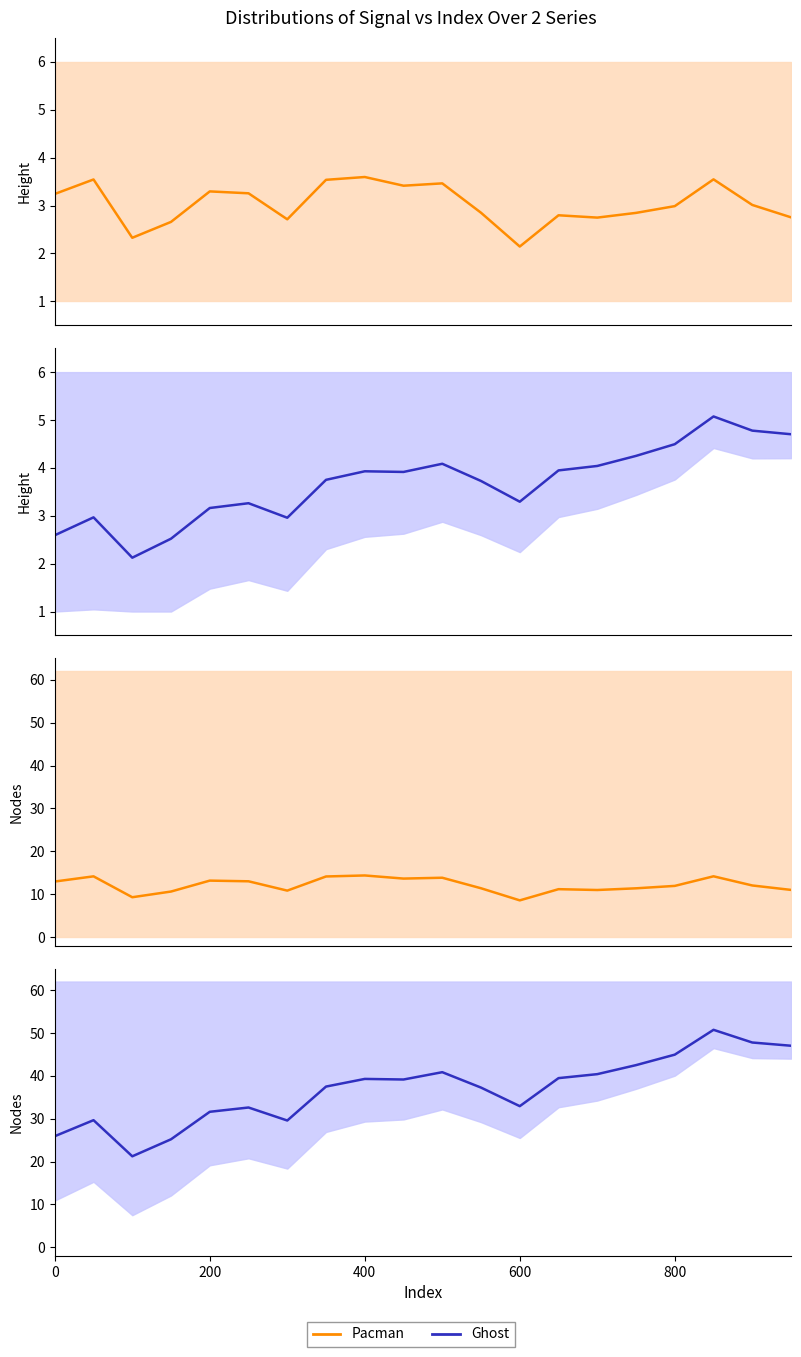

At how many categories does at least one series exceed 24?

19